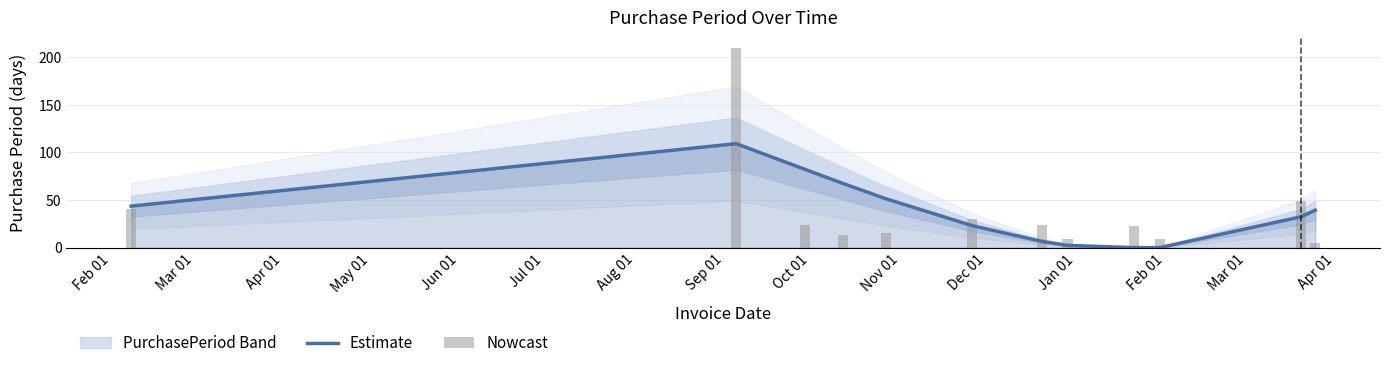

Reading left to right, what are all the values shown in this chart?

Estimate: 43.5	109.1	82.0	67.4	51.3	23.0	6.6	2.3	0.0	0.0	32.3	39.3
Nowcast: 41.0	210.0	24.0	13.0	15.0	30.0	24.0	9.0	23.0	9.0	49.0	5.0